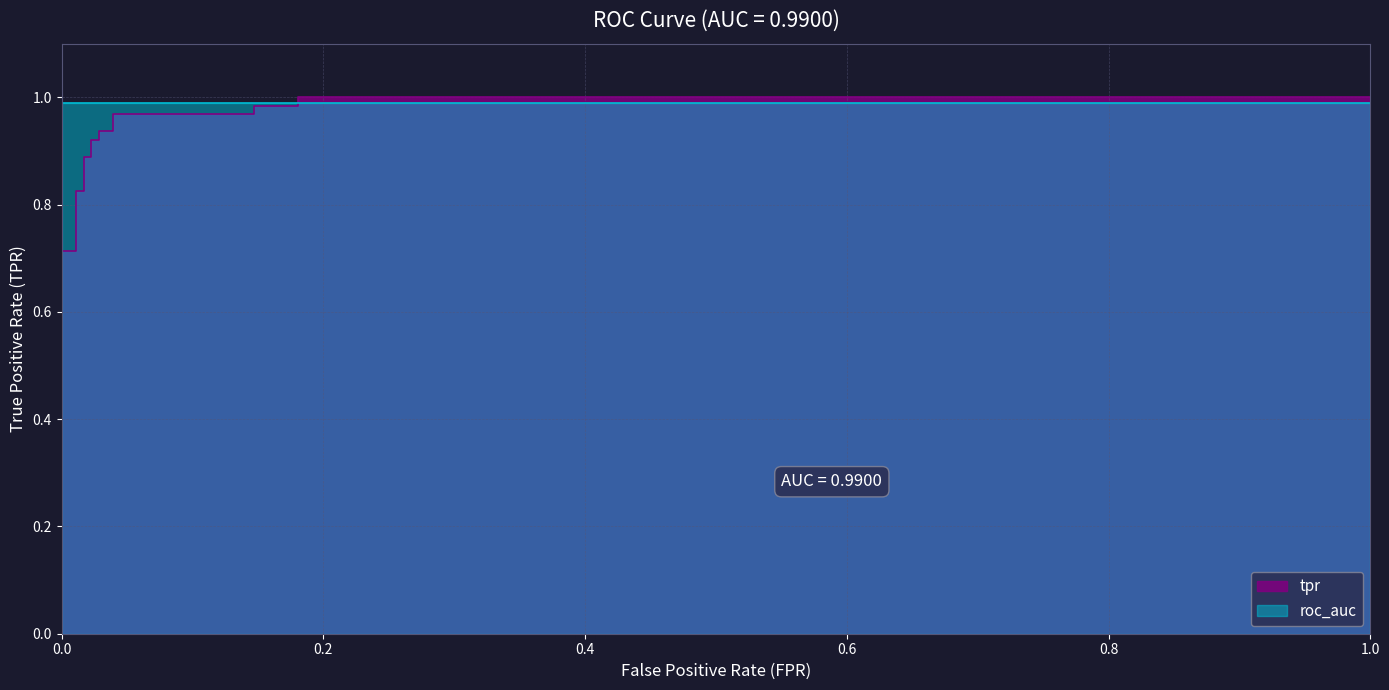

What is the difference between the second highest and second lowest values?

0.5